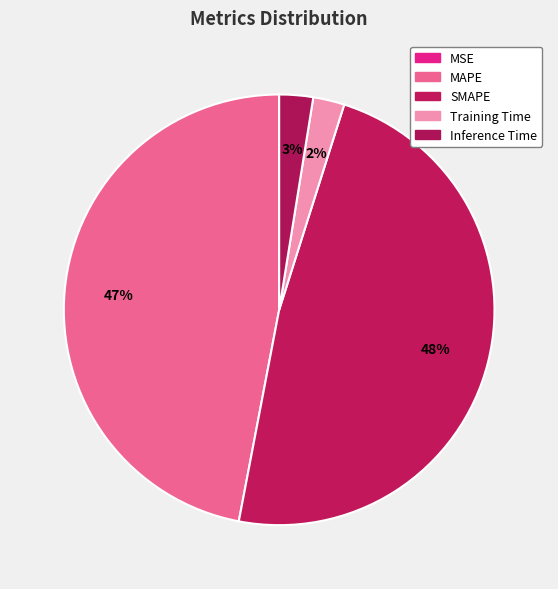

Rank the categories by value from highest to lowest.

SMAPE, MAPE, Inference Time, Training Time, MSE